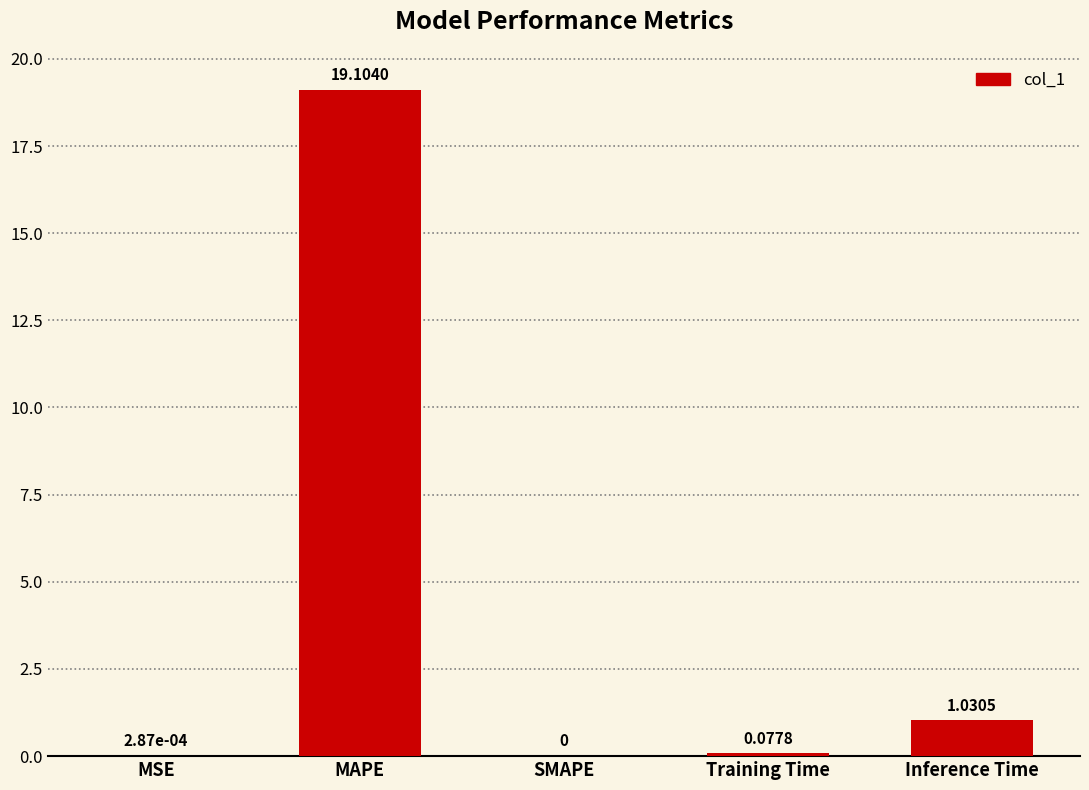

Between Training Time and Inference Time, which is larger?

Inference Time